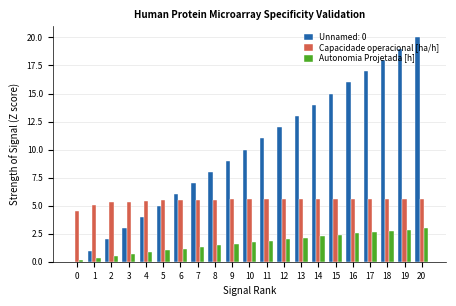

What is the sum of all Capacidade operacional [ha/h] values?

114.8